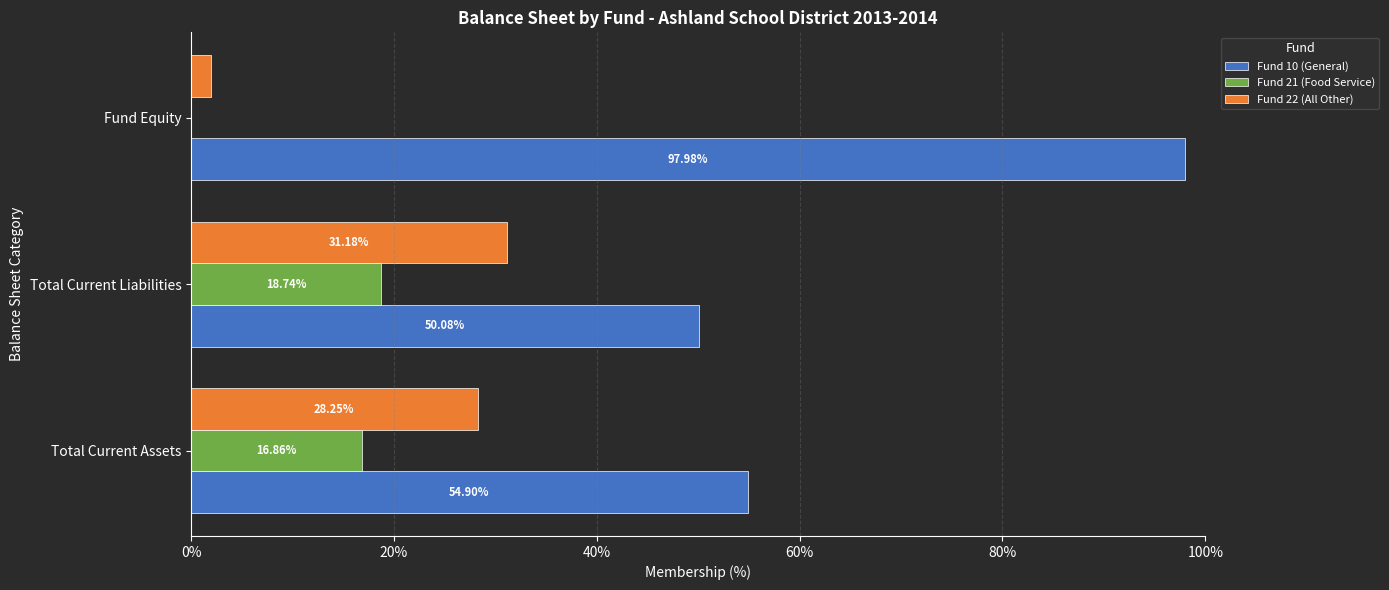

What is the total value across all series at Fund Equity?

100.0